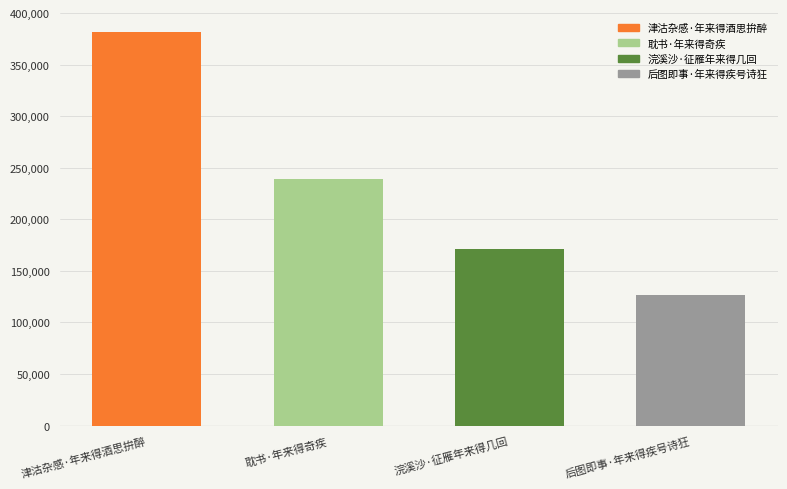

How many series are shown in this chart?

1